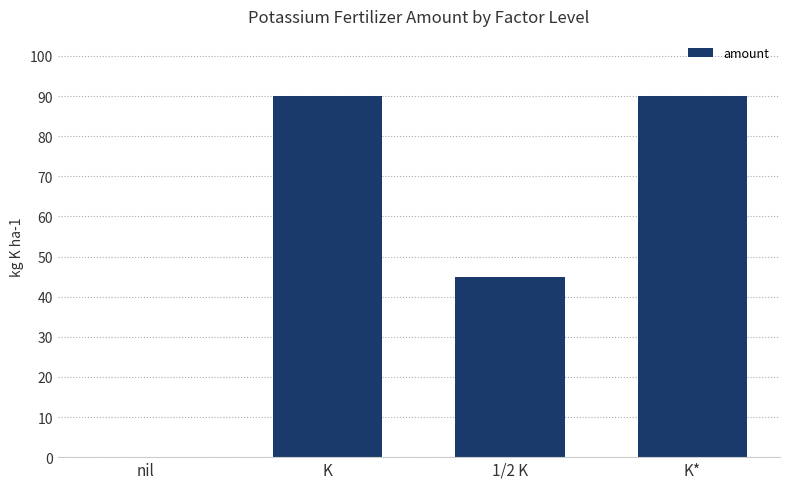

What is the difference between the values at K* and nil?

90